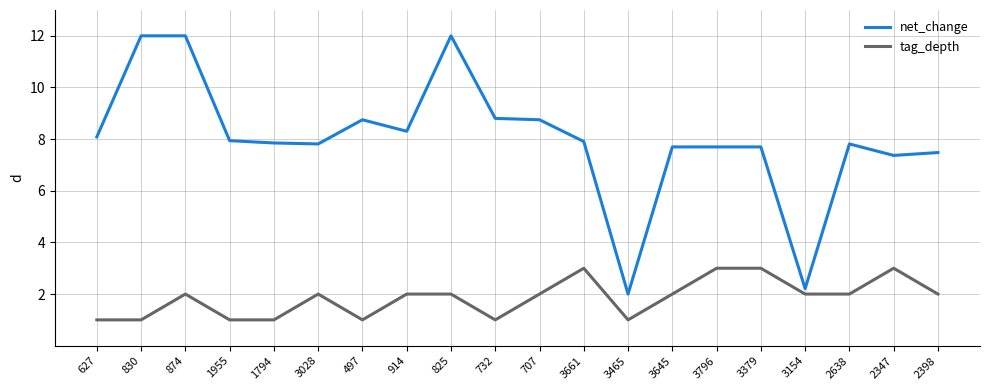

What position from the right is 1794?

16